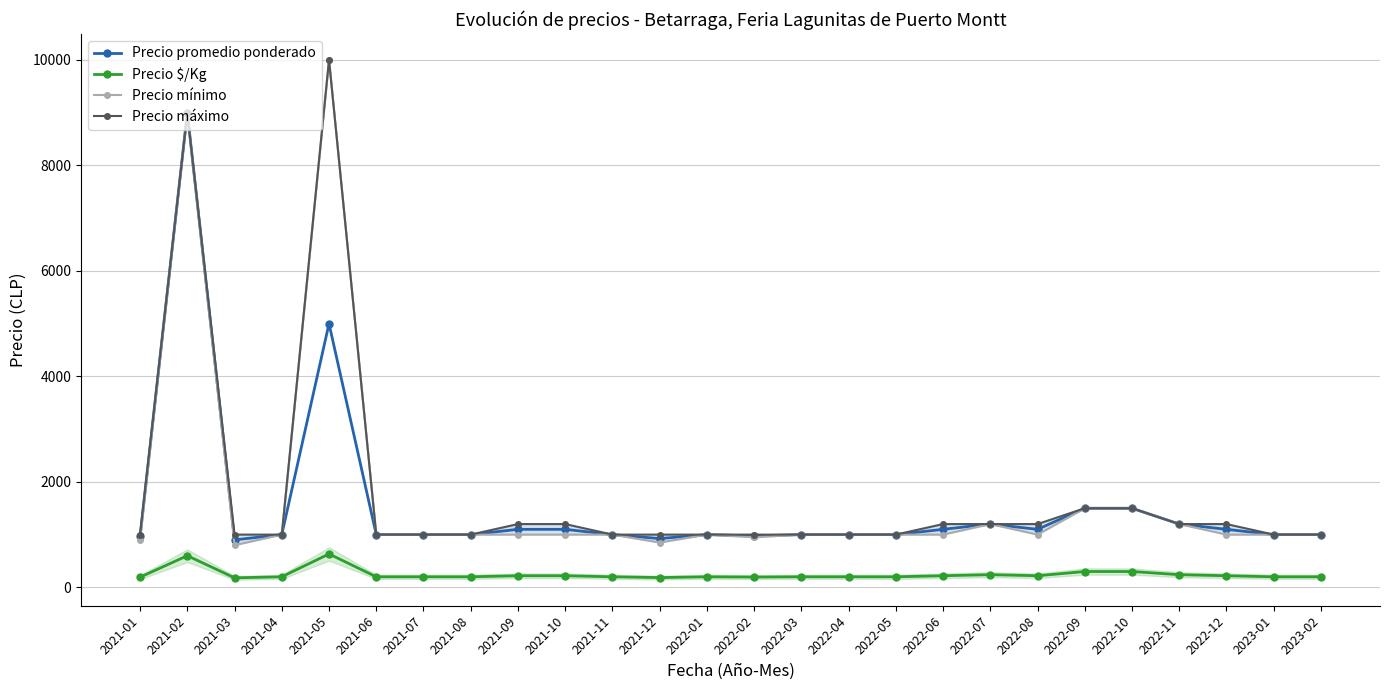

What is the label of the 25th point from the left?

2023-01